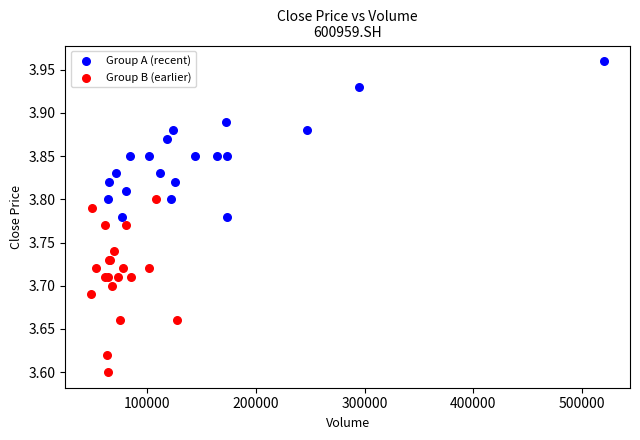

Which series has the largest Y range (max minus min)?

Group B (earlier)